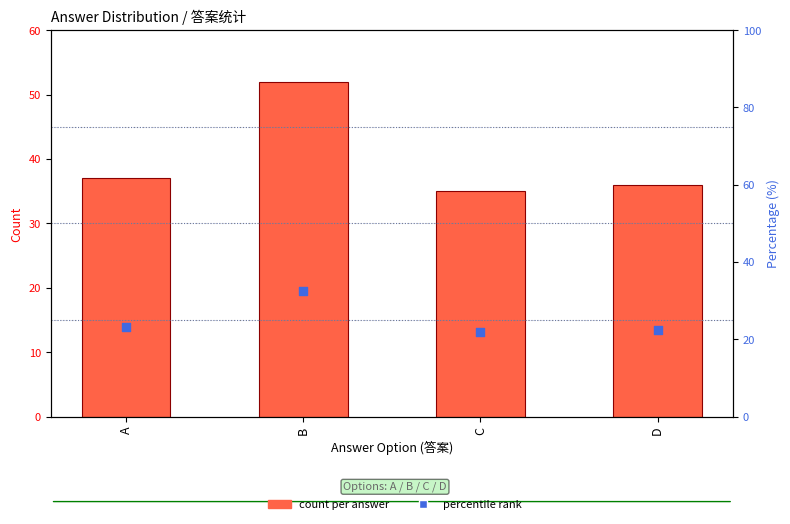

Which series has the widest spread of Y values?

count per answer